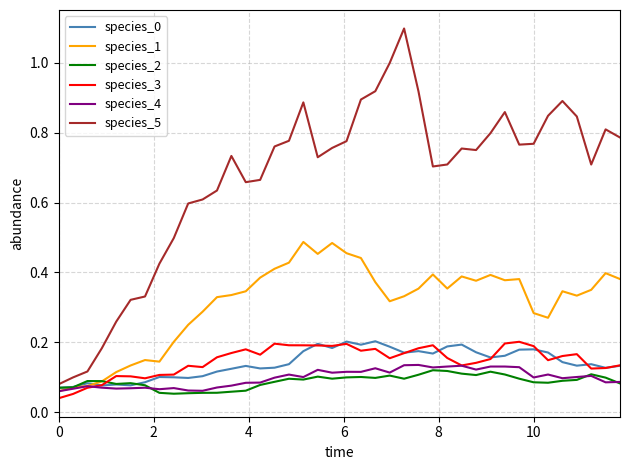

What is the greatest value displayed?

1.1